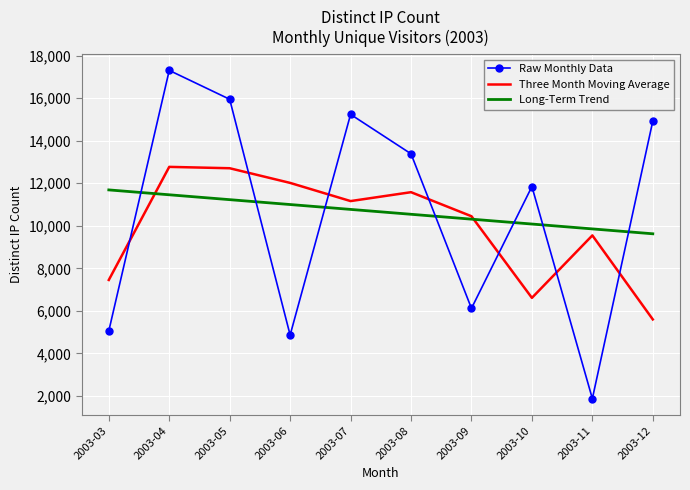

At which label does Three Month Moving Average first exceed 11163?

2003-04